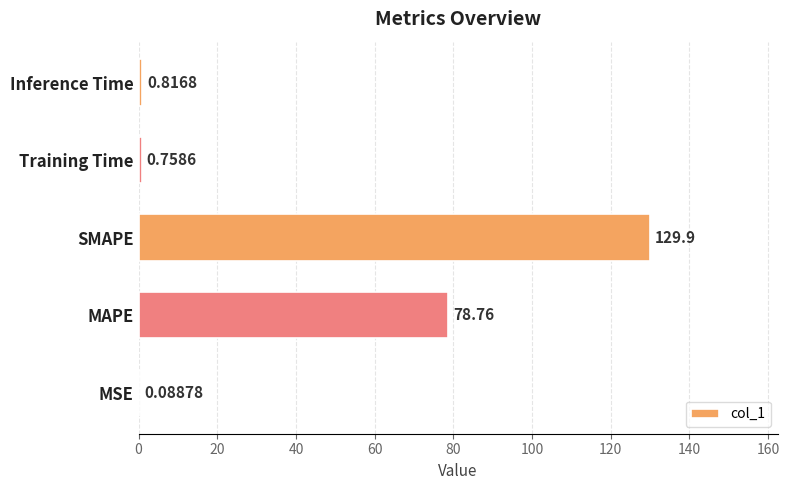

What is the sum of all values?

210.4